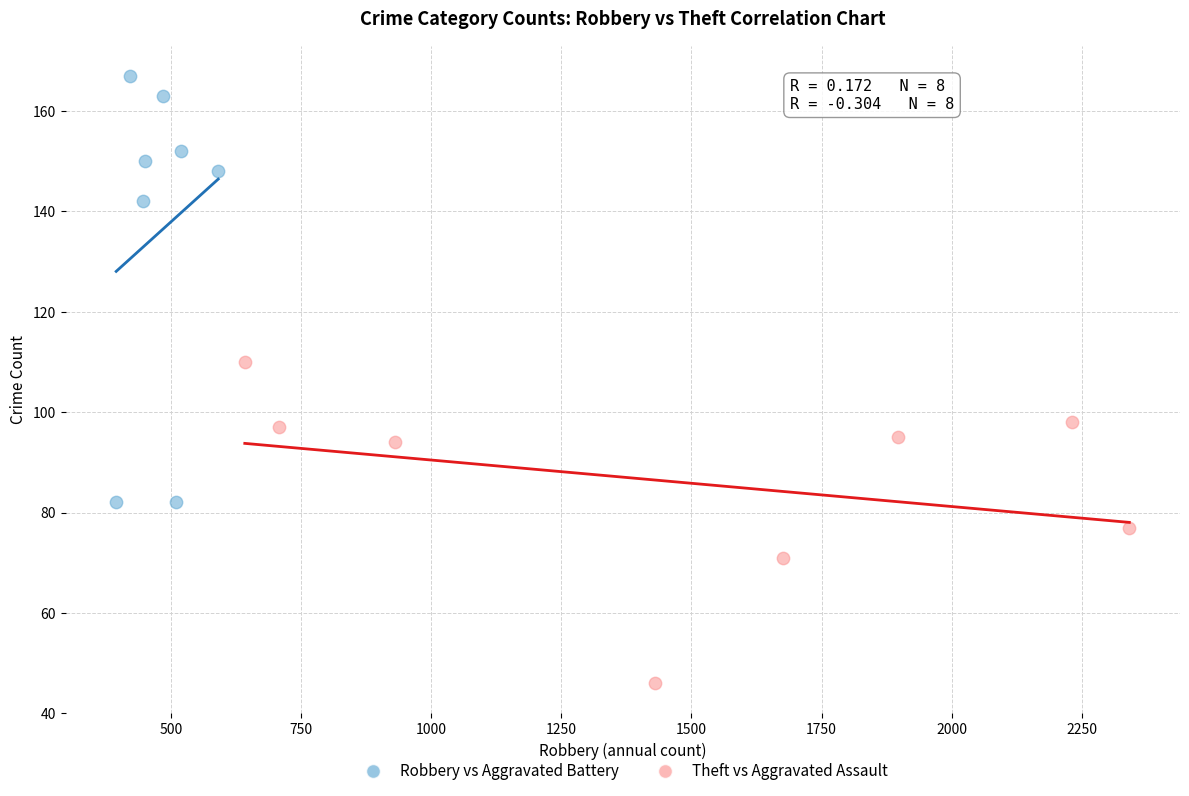

Which series reaches the minimum Y coordinate?

Theft vs Aggravated Assault